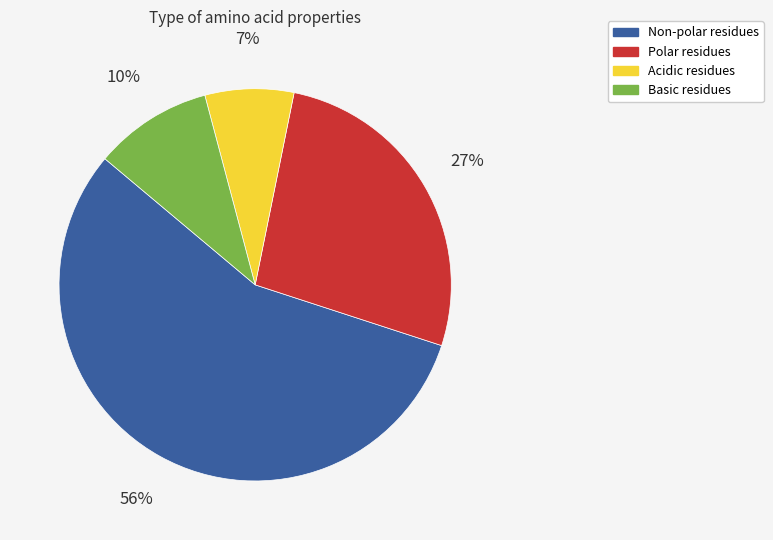

Does any single category account for the majority?

Yes